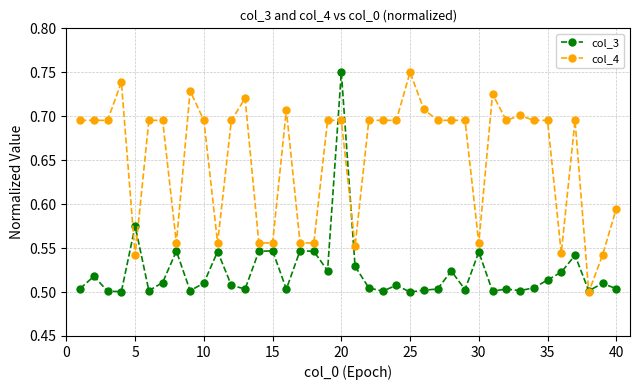

List the series in order of their overall mean, lowest first.

col_3, col_4